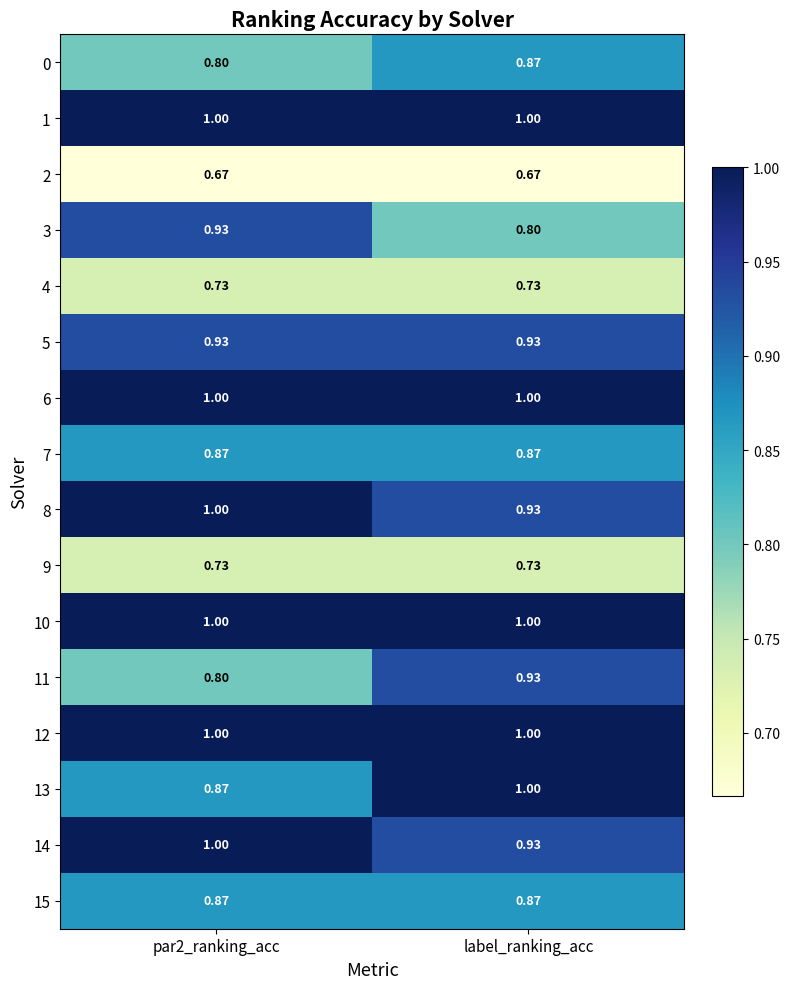

Is the value of 8 at label_ranking_acc greater than the value of 2 at par2_ranking_acc?

Yes